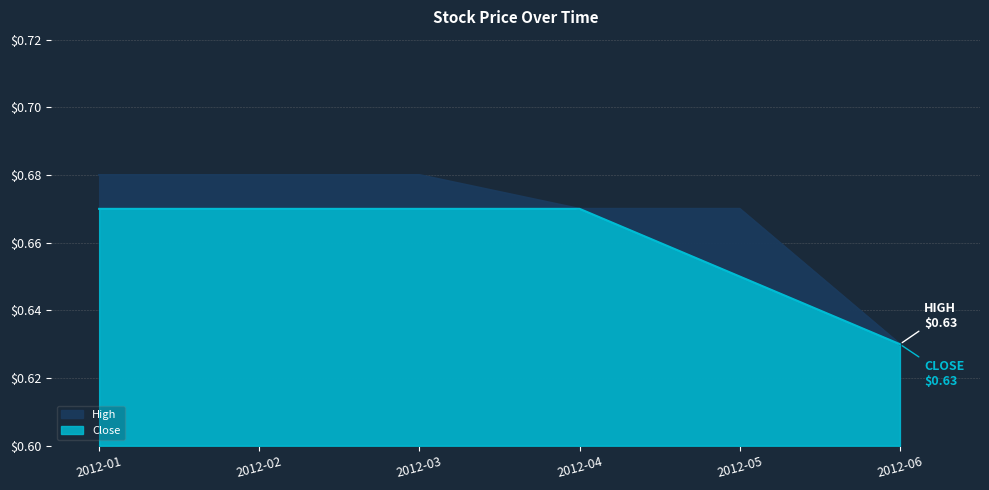

Count the High values in the range 0 to 1.

6